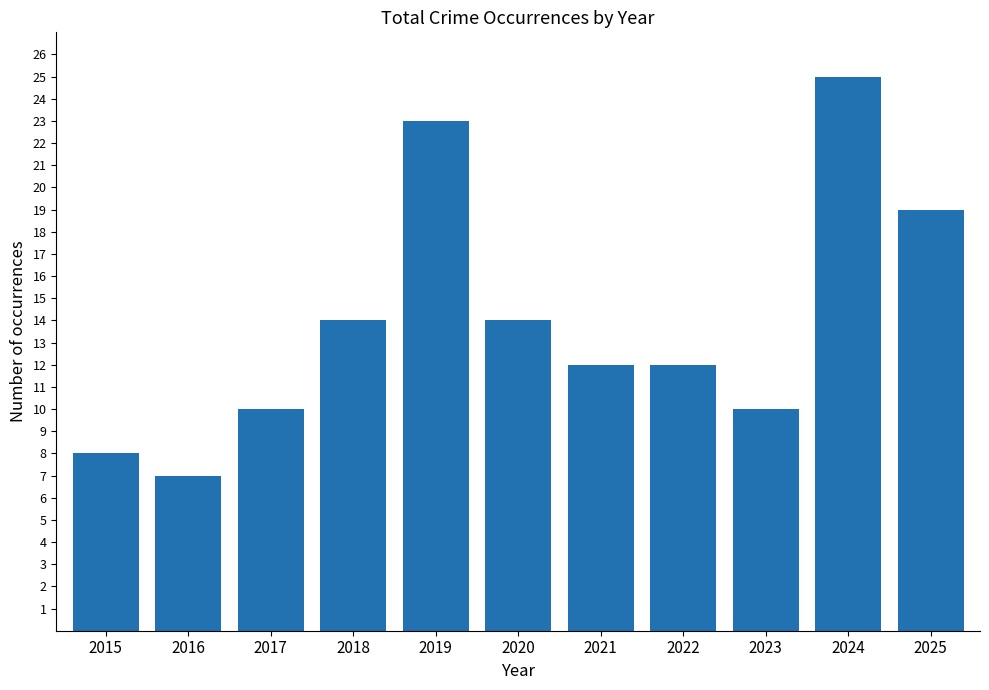

Count the number of data series in this chart.

1